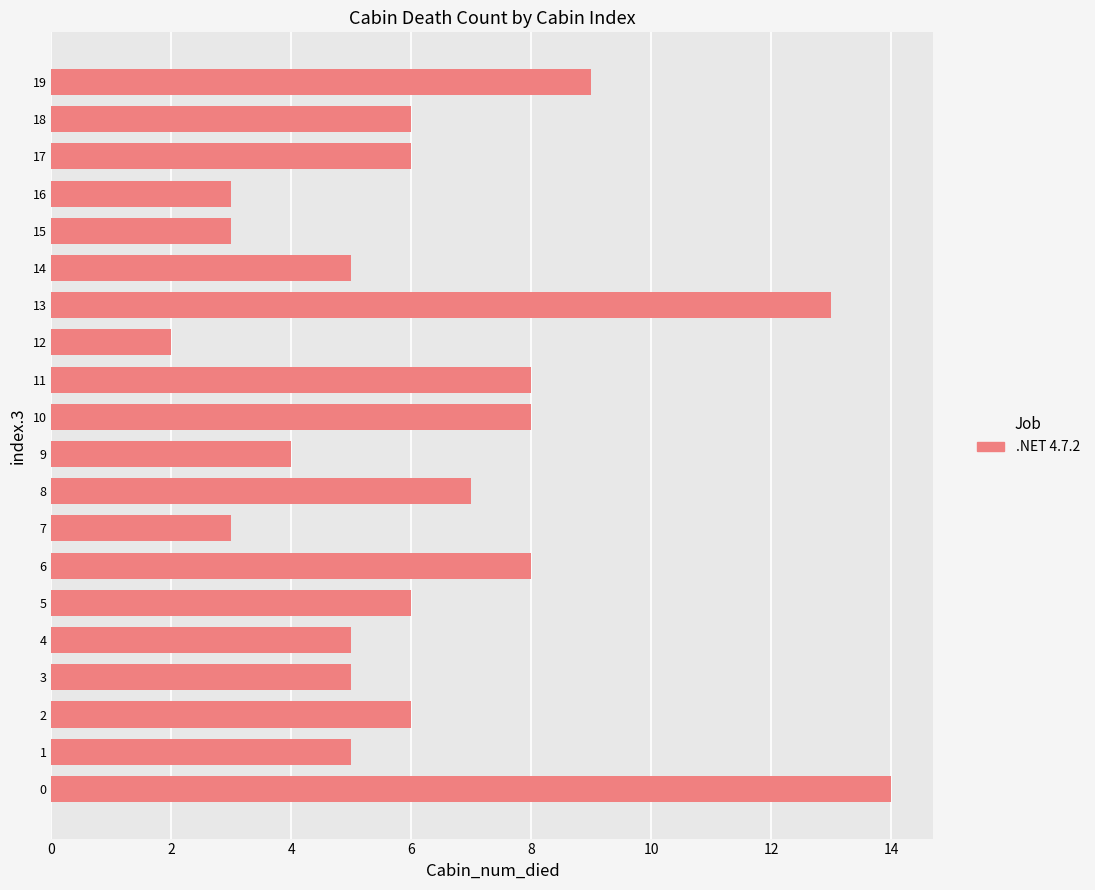

Approximately how many times larger is the value at 1 compared to 2?

0.8